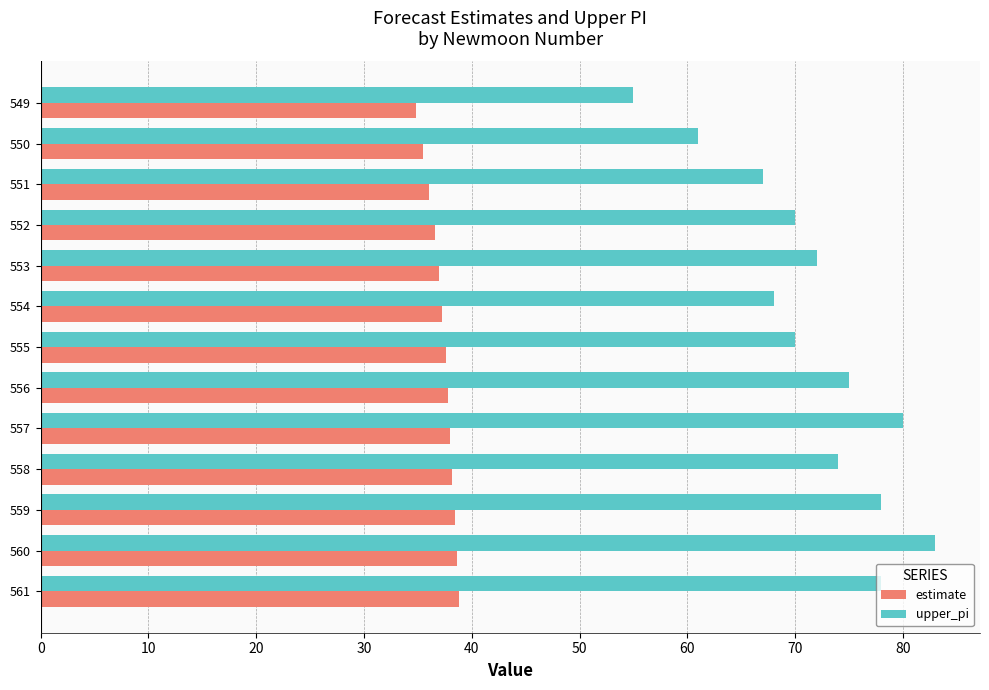

What is the difference between the upper_pi values at 559 and 553?

6.0